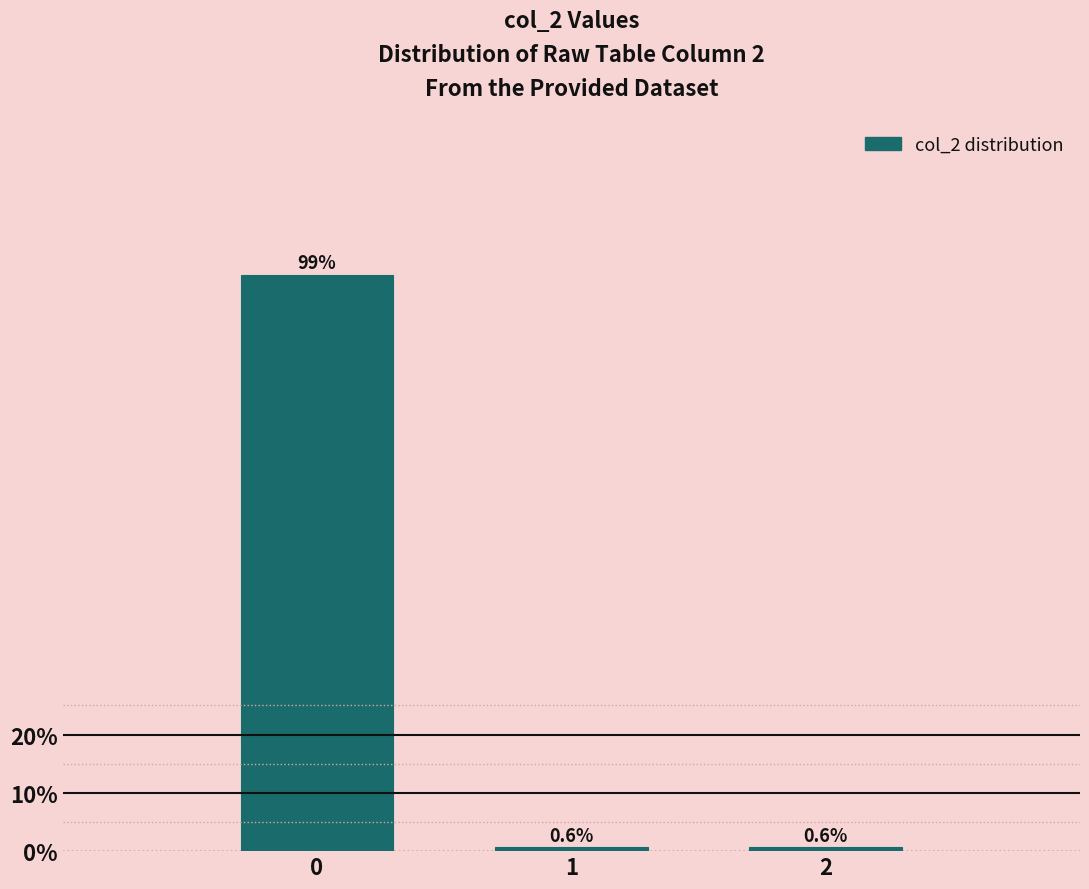

Reading left to right, transcribe this chart: for each bar, give the range it covers on the x-axis and its height.

-0.5 to 0.5: 98.8
0.5 to 1.5: 0.6
1.5 to 2.5: 0.6